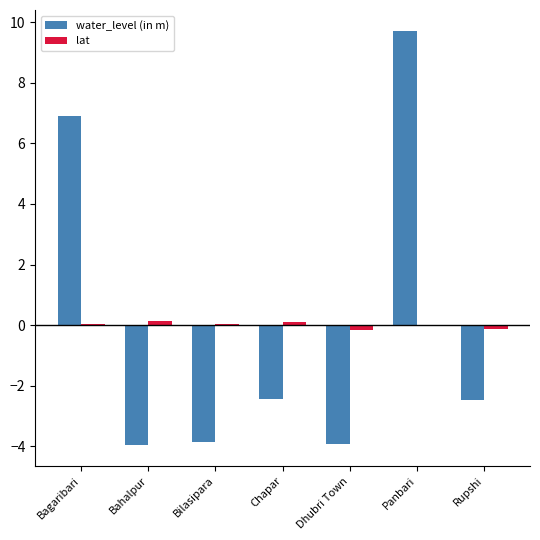

True or false: water_level (in m) has a value of -1.5 at Bilasipara.

False